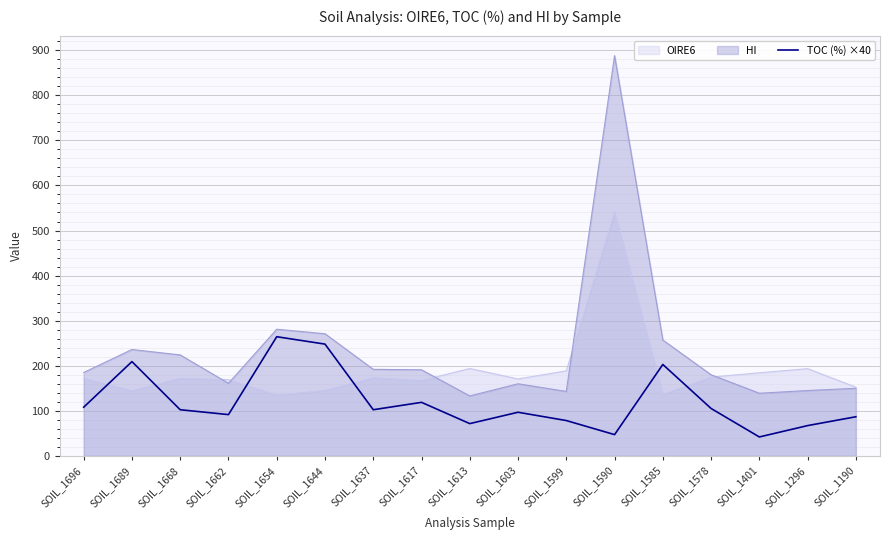

What is the greatest value displayed?

888.0